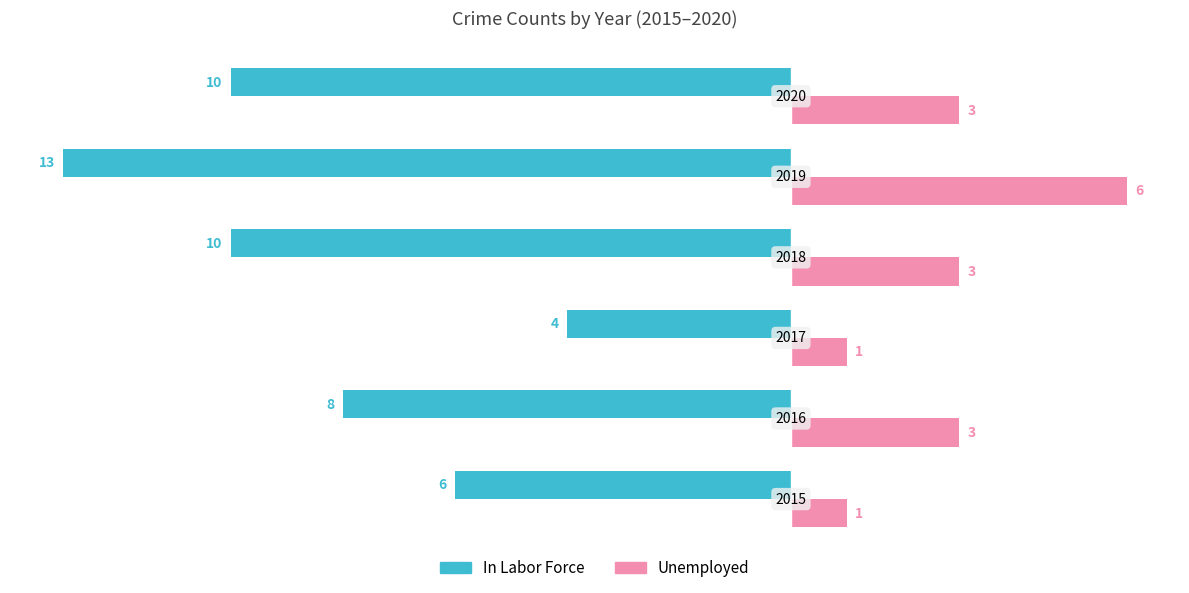

What are all the series names shown in the legend?

In Labor Force, Unemployed